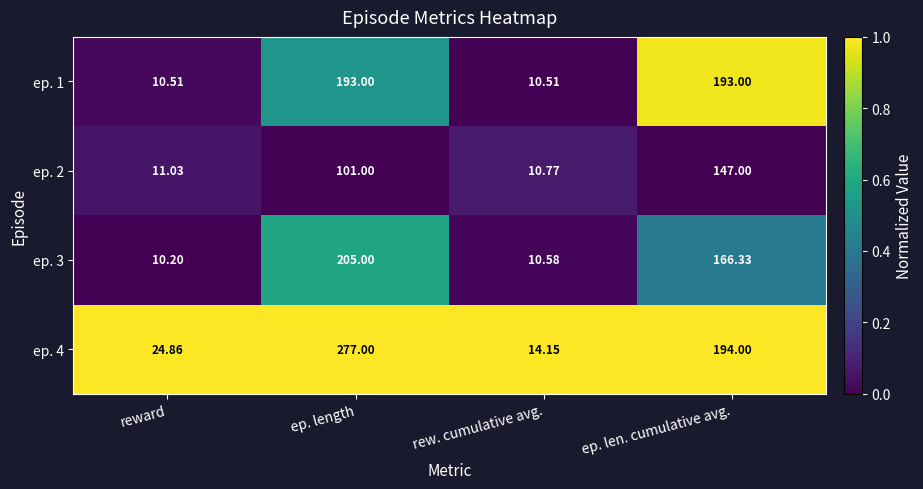

Rank the categories by ep. 2 value from highest to lowest.

ep. len. cumulative avg., ep. length, reward, rew. cumulative avg.